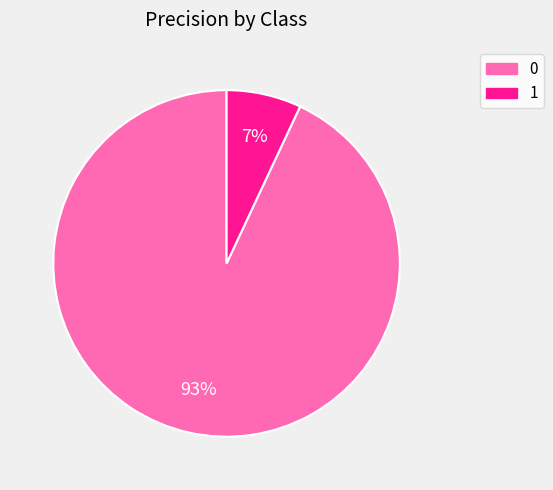

To the nearest percent, what portion does 0 represent?

93%